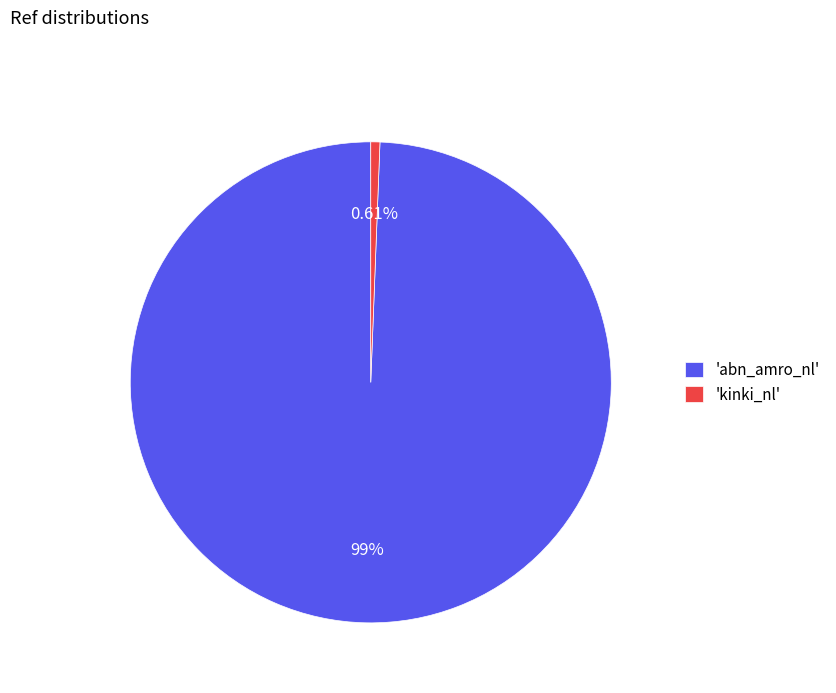

Does any single category account for the majority?

Yes